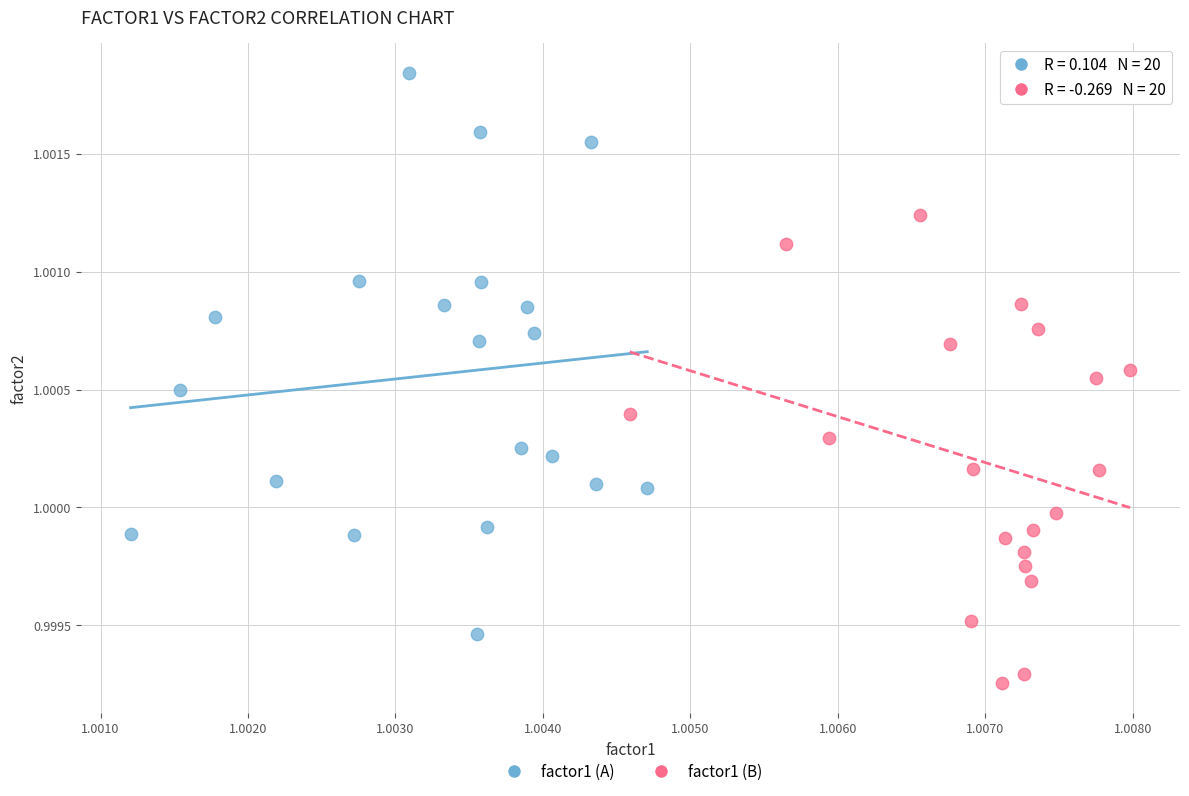

Which series contains the highest Y value?

factor1 (A)